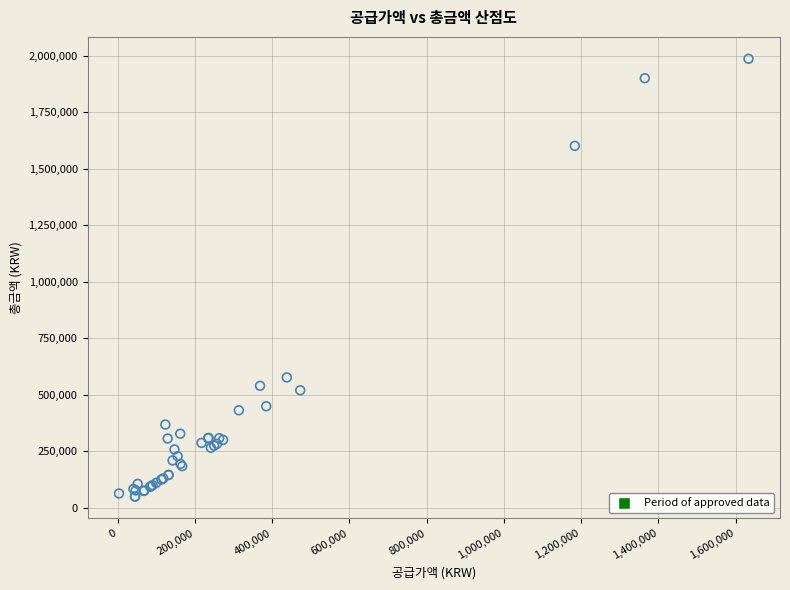

What Y value in the scatter plot is closest to 1018500?

576850